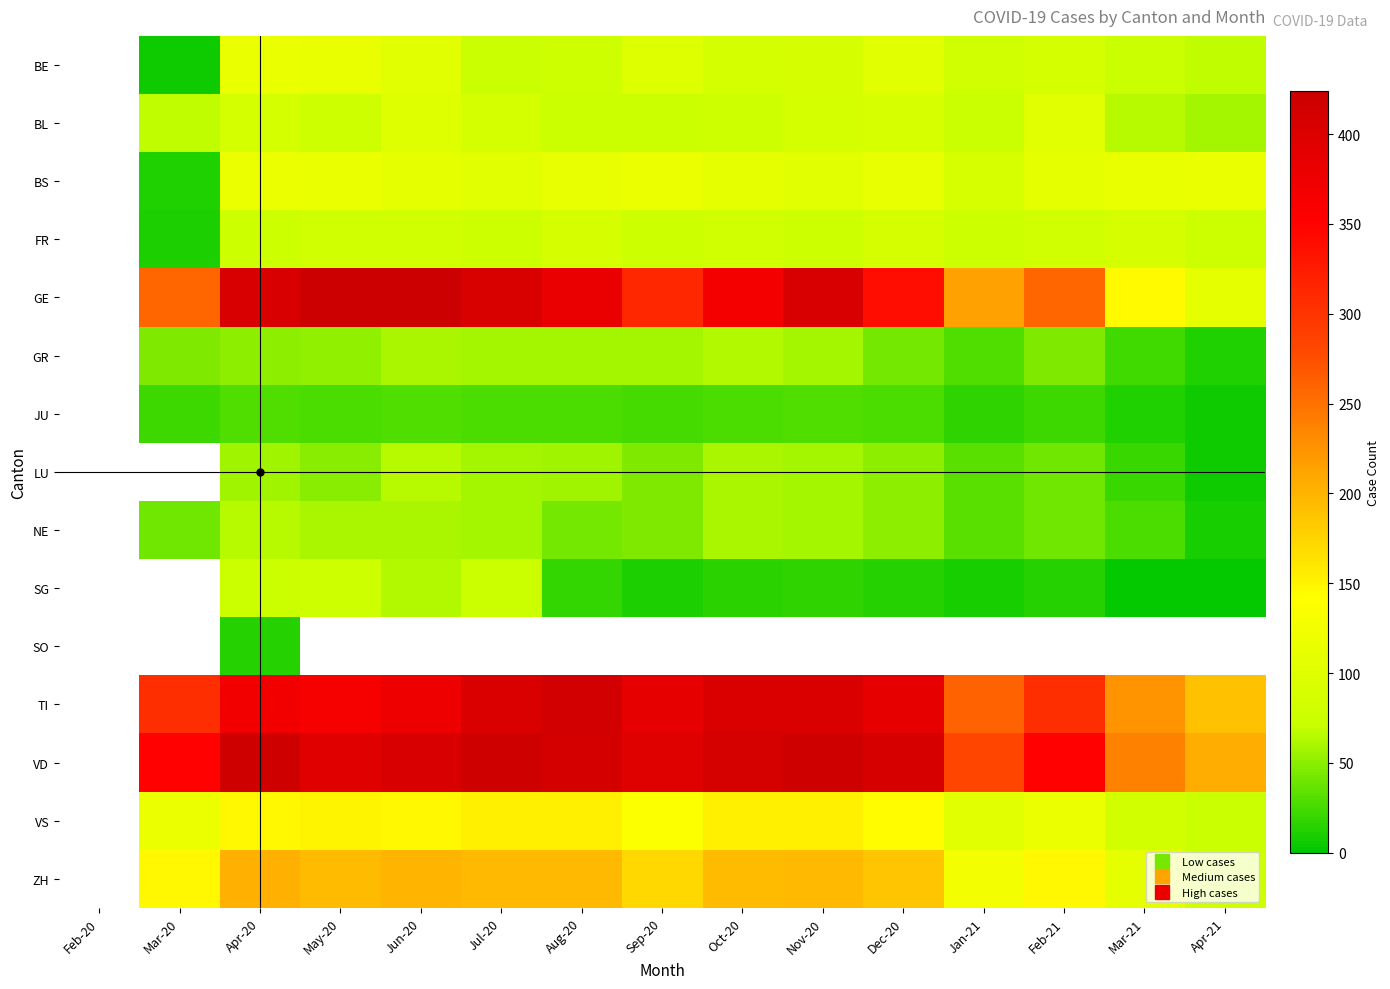

The value of VS at Sep-20 is 45.2. True or false?

False